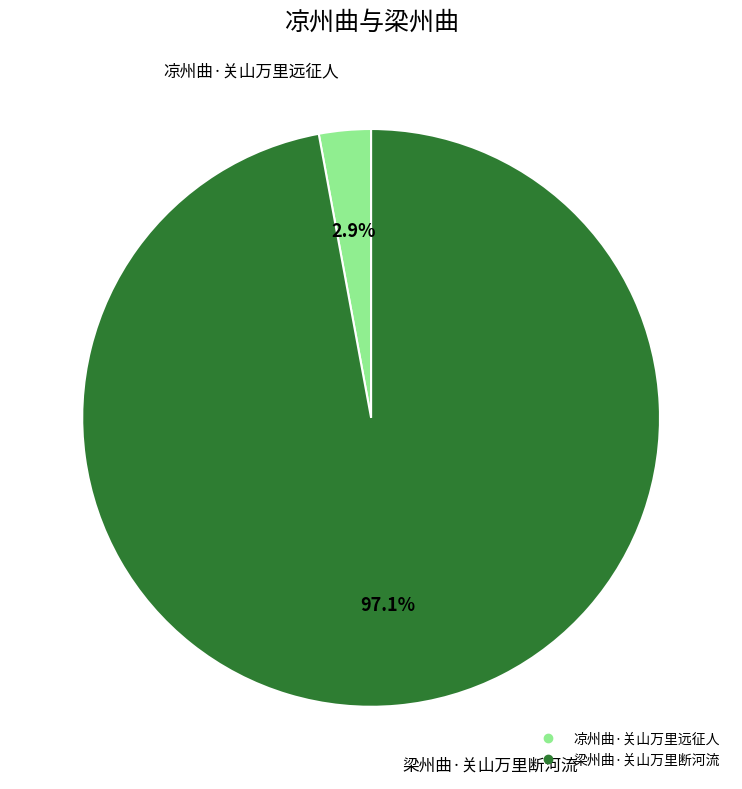

To the nearest percent, what is the combined percentage of 凉州曲·关山万里远征人 and 梁州曲·关山万里断河流?

100%